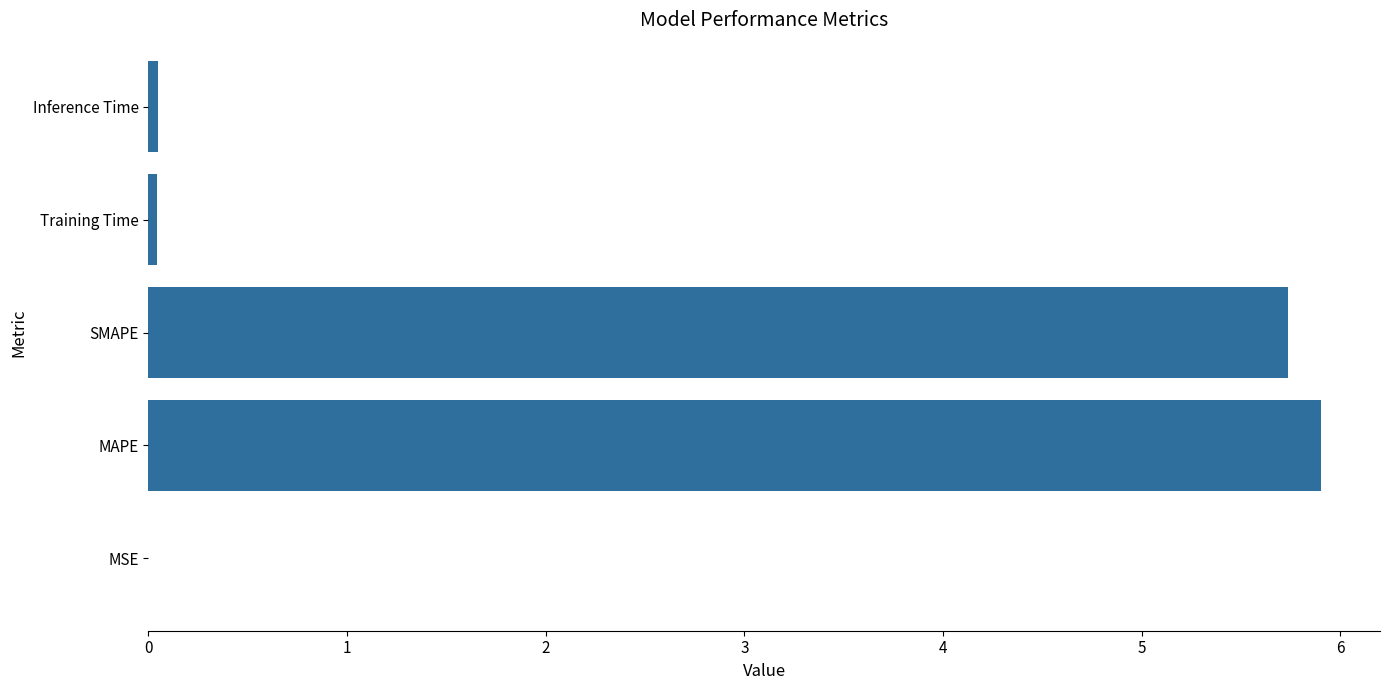

Which has a higher value, MAPE or Training Time?

MAPE